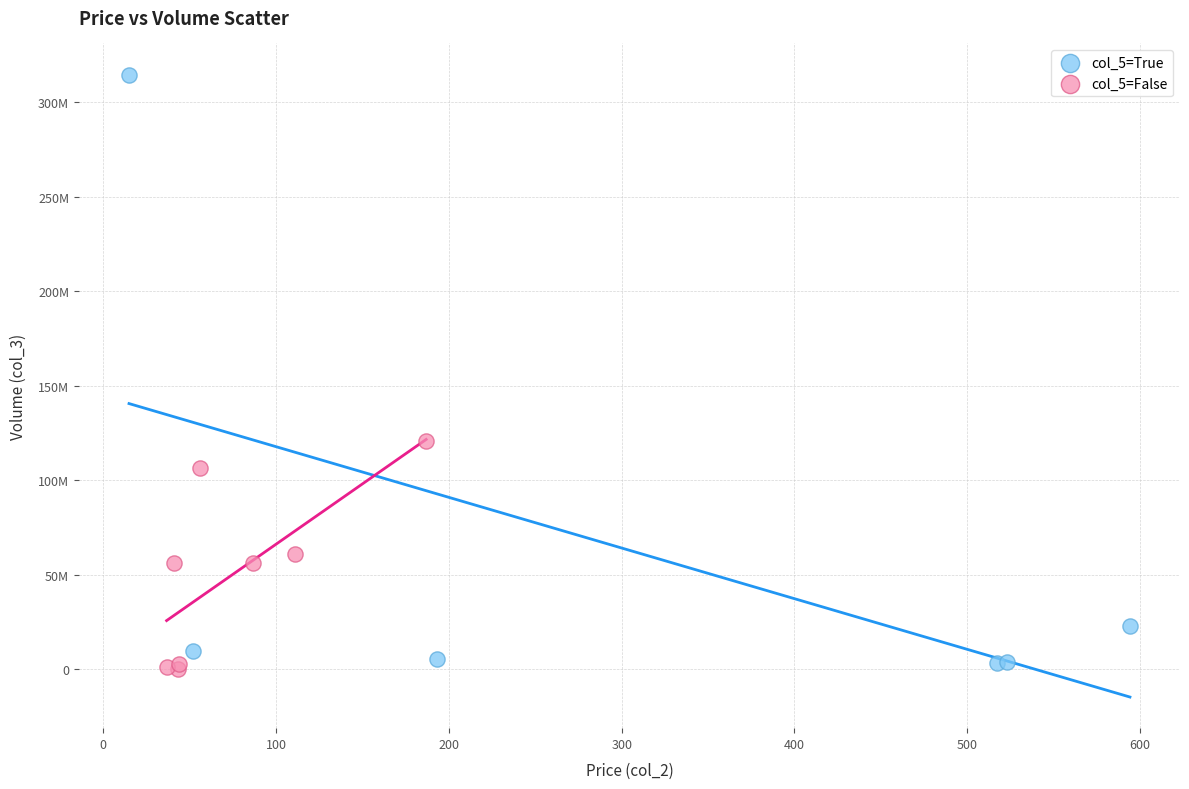

What are all the series names shown in the legend?

col_5=True, col_5=False